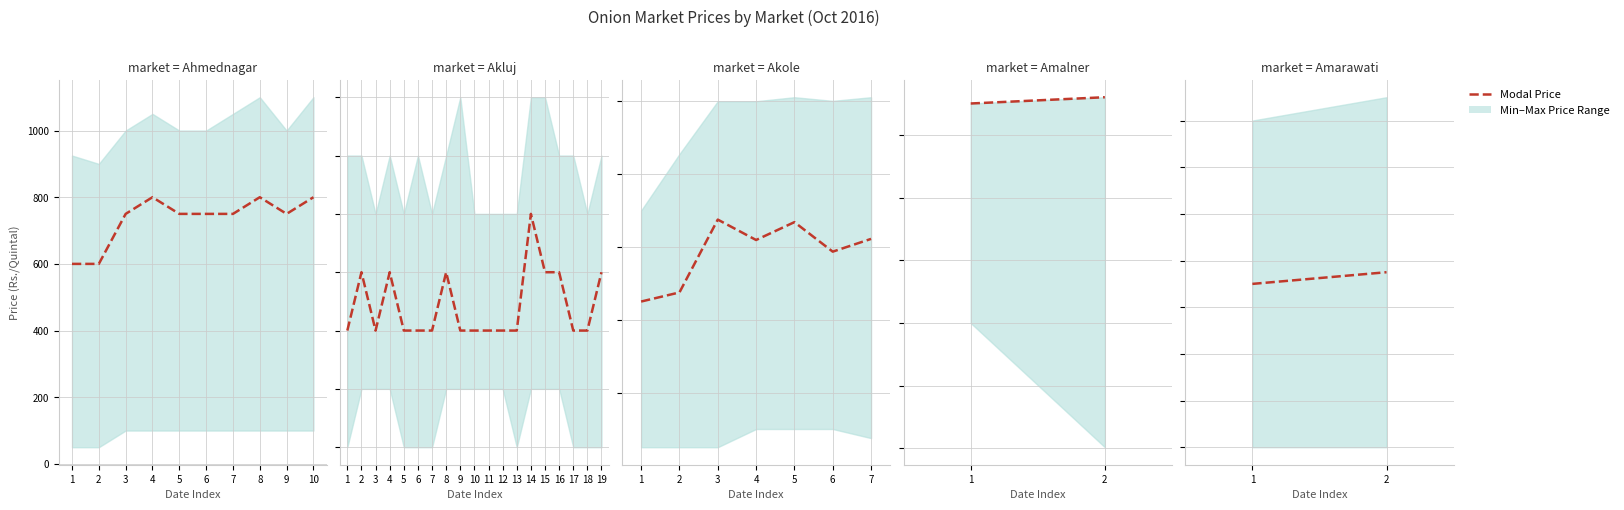

The value at 2 is 675. True or false?

True